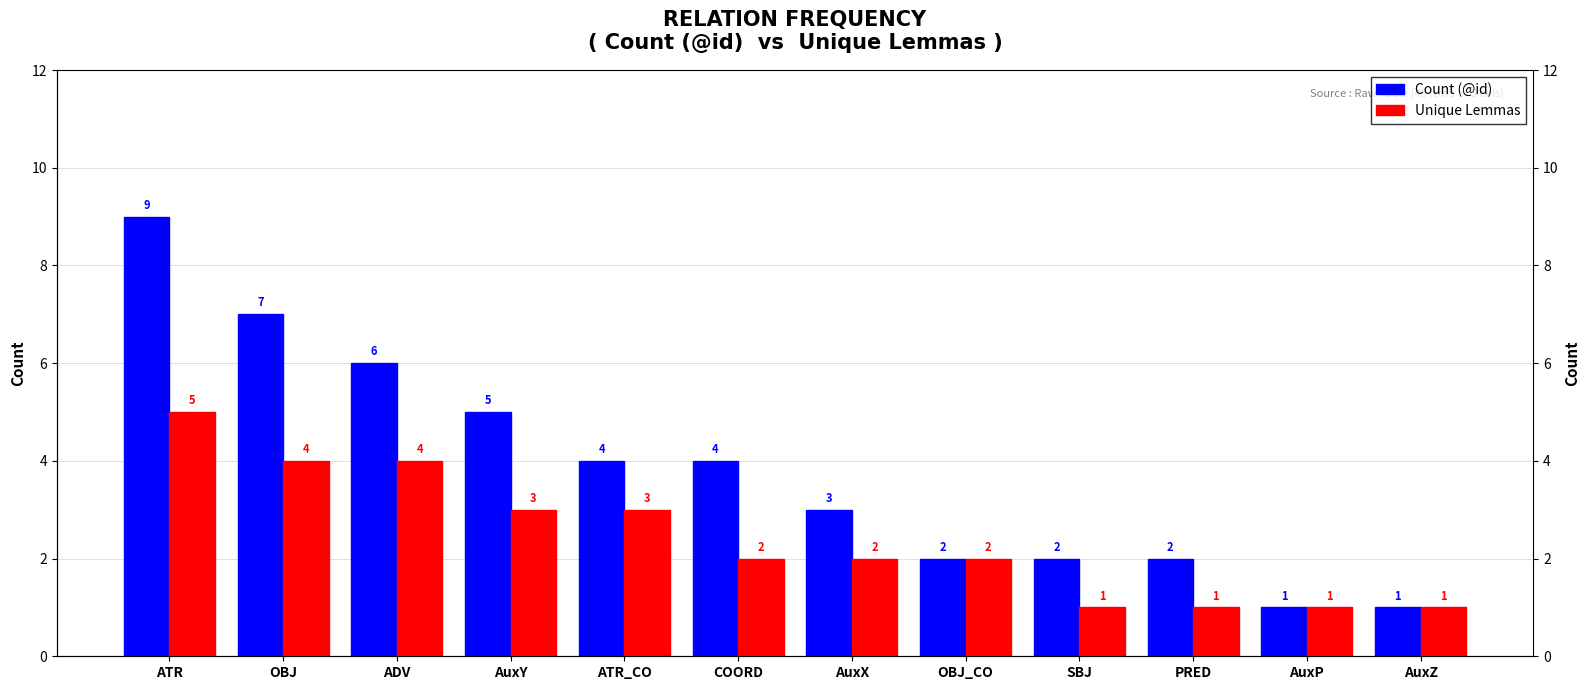

List the labels in order of Unique Lemmas value, largest first.

ATR, OBJ, ADV, AuxY, ATR_CO, COORD, AuxX, OBJ_CO, SBJ, PRED, AuxP, AuxZ